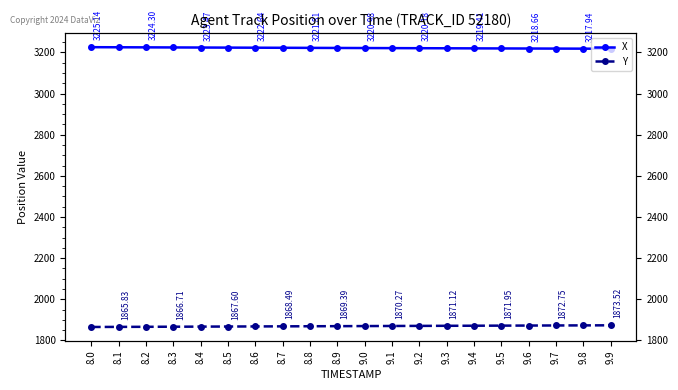

Which series changed the most between 8.6 and 8.8?

Y